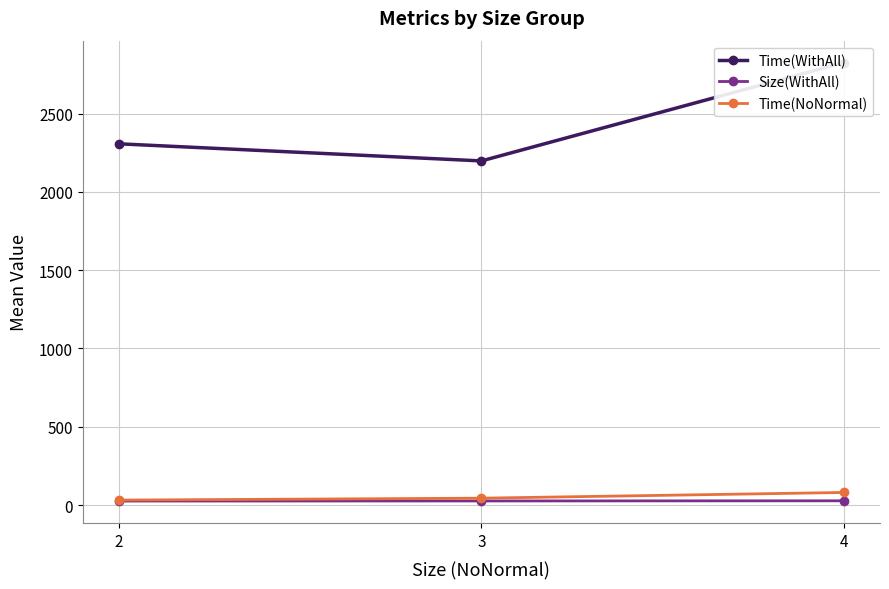

How many lines are shown in the chart?

3